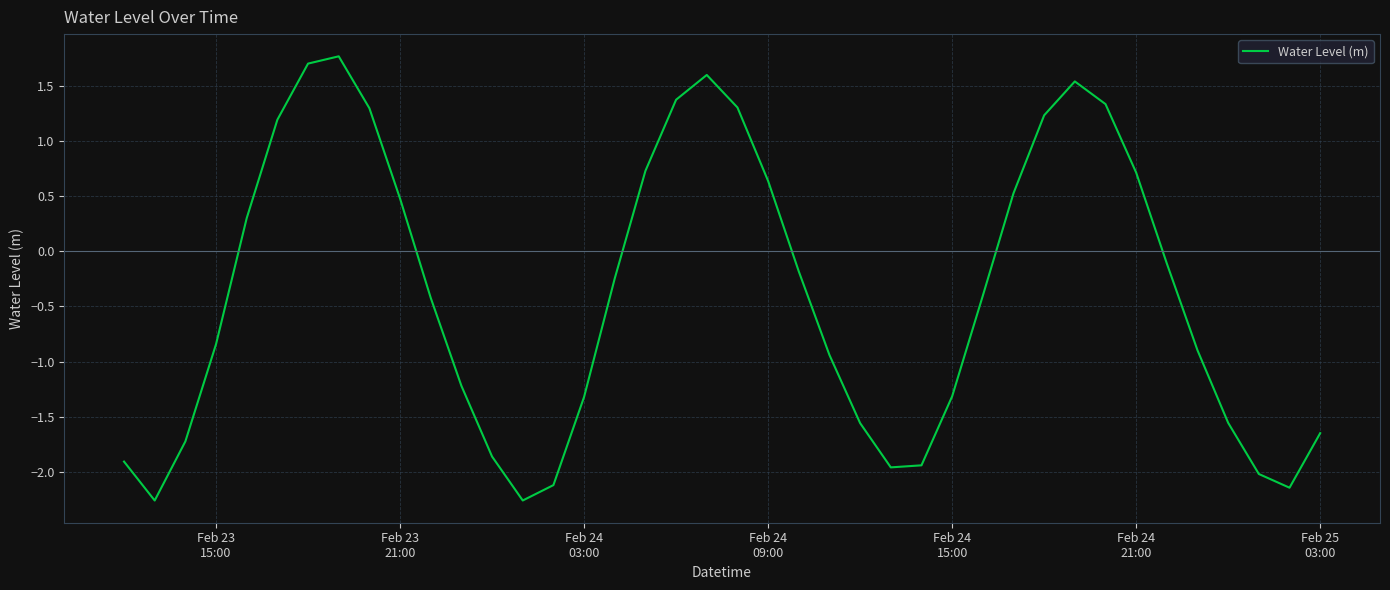

What is the difference between the maximum and minimum values?

4.0